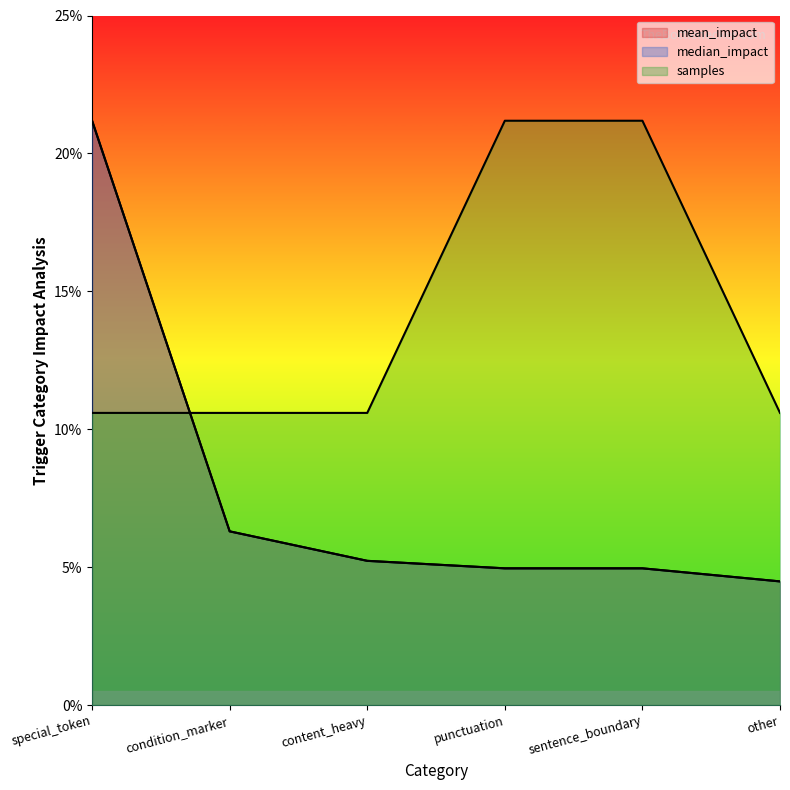

At which category does the chart reach its minimum across all series?

other